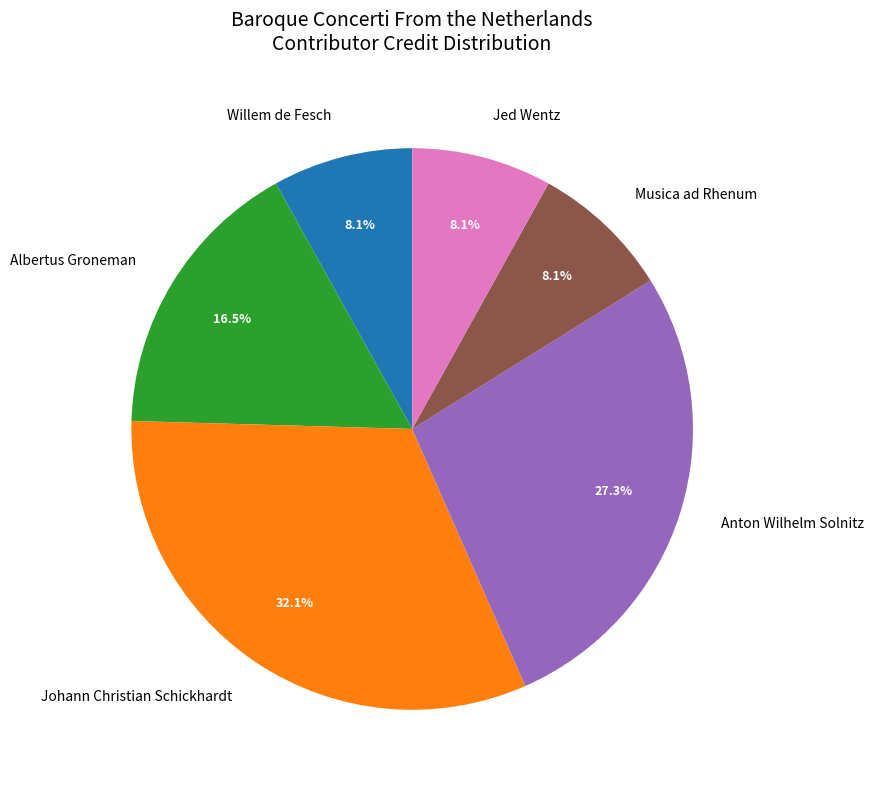

How many segments does this pie chart have?

6